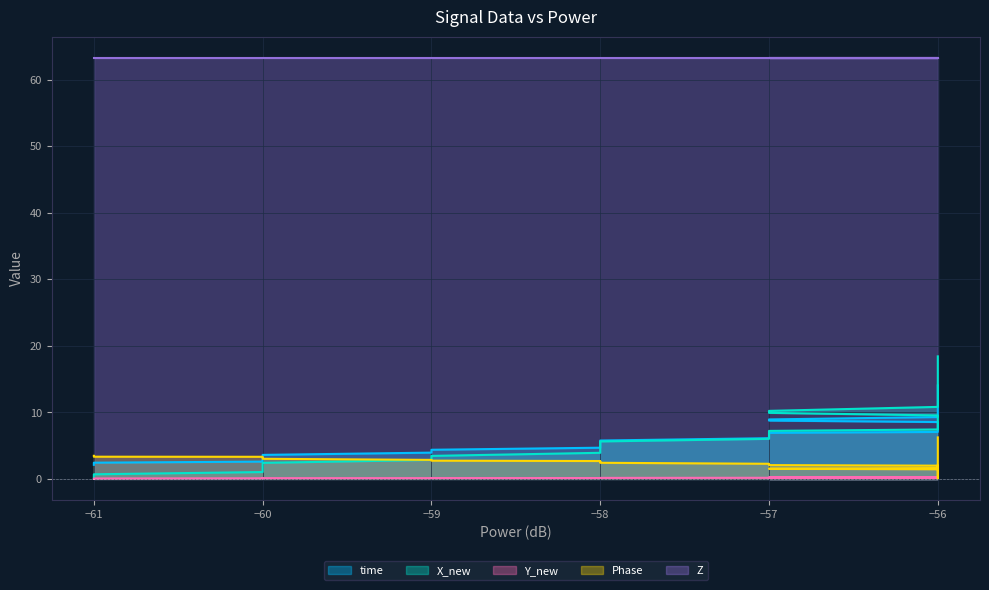

What is the difference between the highest and lowest values at −58?

4.6